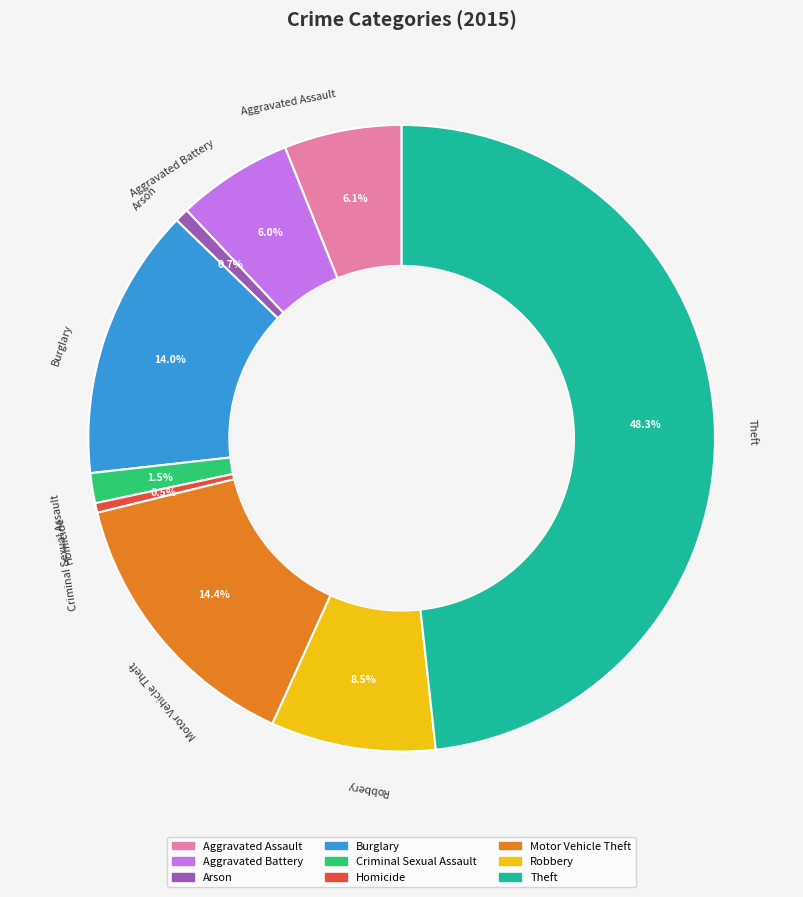

Count the number of slices in the pie.

9